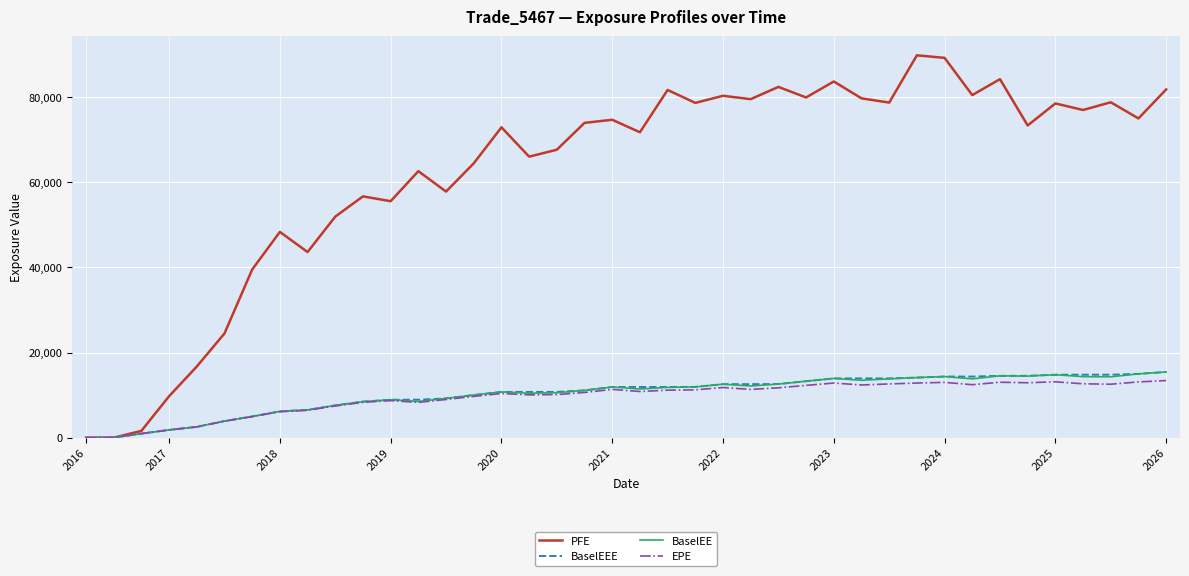

How many lines are shown in the chart?

4